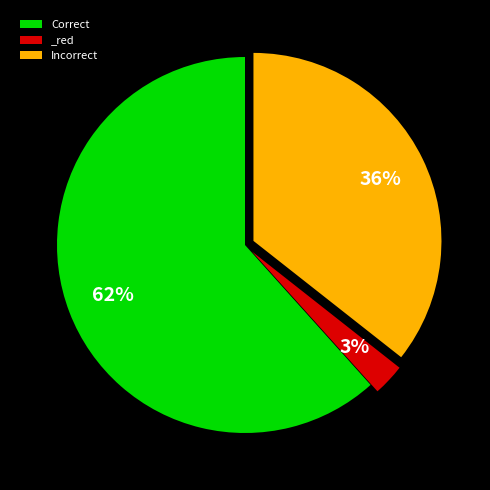

To the nearest percent, what is the average slice percentage?

33%